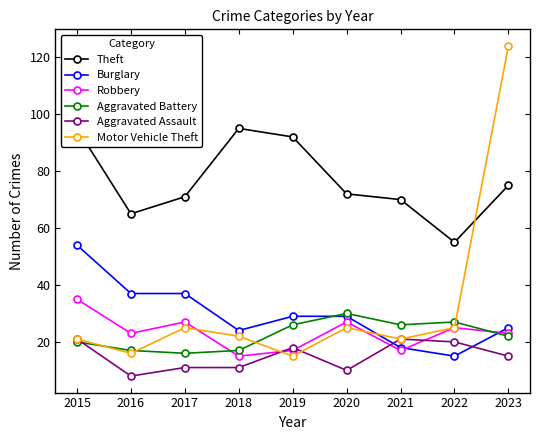

Reading left to right, transcribe all the data shown in this chart.

Theft: 2015=95	2016=65	2017=71	2018=95	2019=92	2020=72	2021=70	2022=55	2023=75
Burglary: 2015=54	2016=37	2017=37	2018=24	2019=29	2020=29	2021=18	2022=15	2023=25
Robbery: 2015=35	2016=23	2017=27	2018=15	2019=17	2020=27	2021=17	2022=25	2023=23
Aggravated Battery: 2015=20	2016=17	2017=16	2018=17	2019=26	2020=30	2021=26	2022=27	2023=22
Aggravated Assault: 2015=21	2016=8	2017=11	2018=11	2019=18	2020=10	2021=21	2022=20	2023=15
Motor Vehicle Theft: 2015=21	2016=16	2017=25	2018=22	2019=15	2020=25	2021=21	2022=25	2023=124